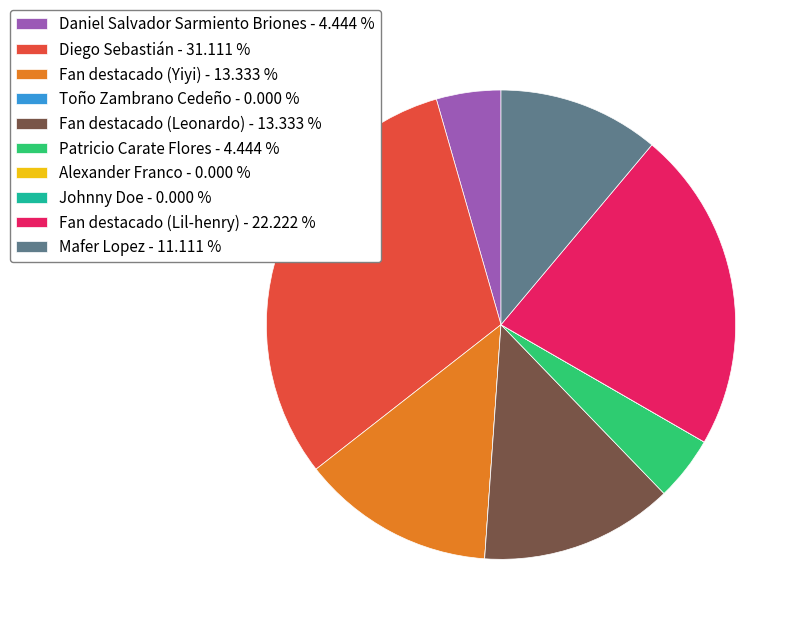

The Fan destacado (Lil-henry) slice represents 12% of the pie. True or false?

False